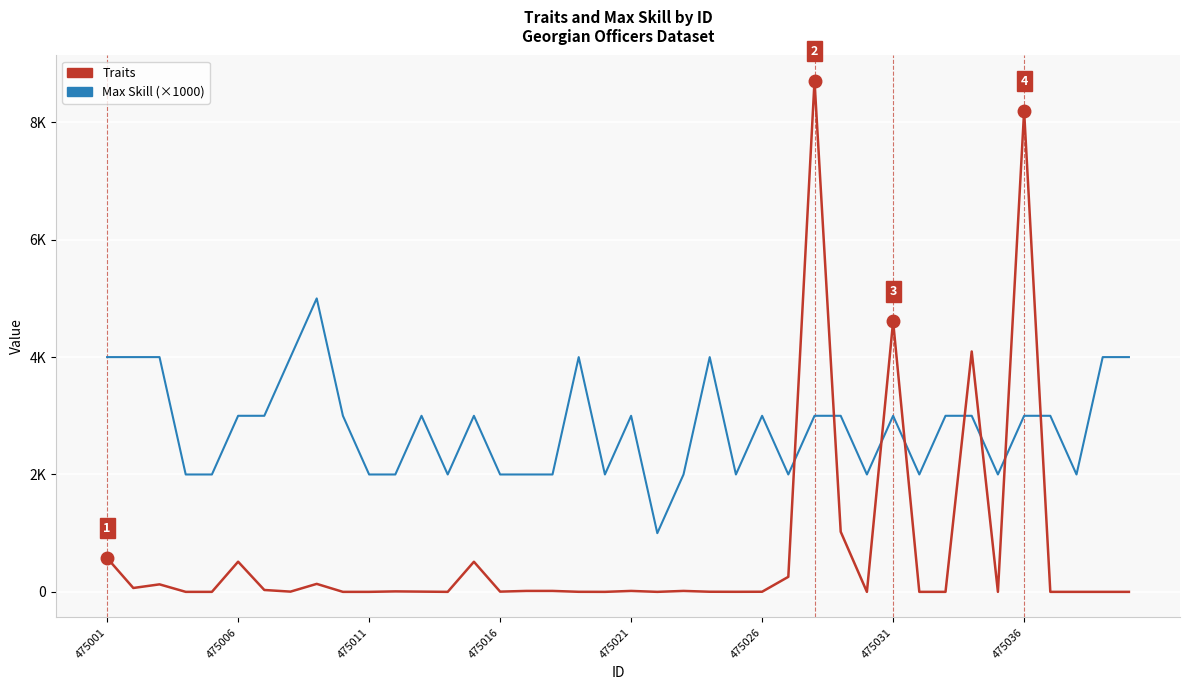

What are all the series names shown in the legend?

Traits, Max Skill (×1000)